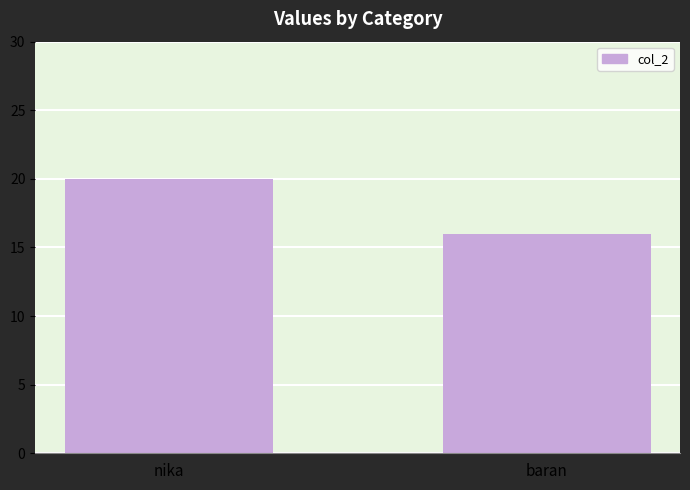

List the labels in order of value, largest first.

nika, baran